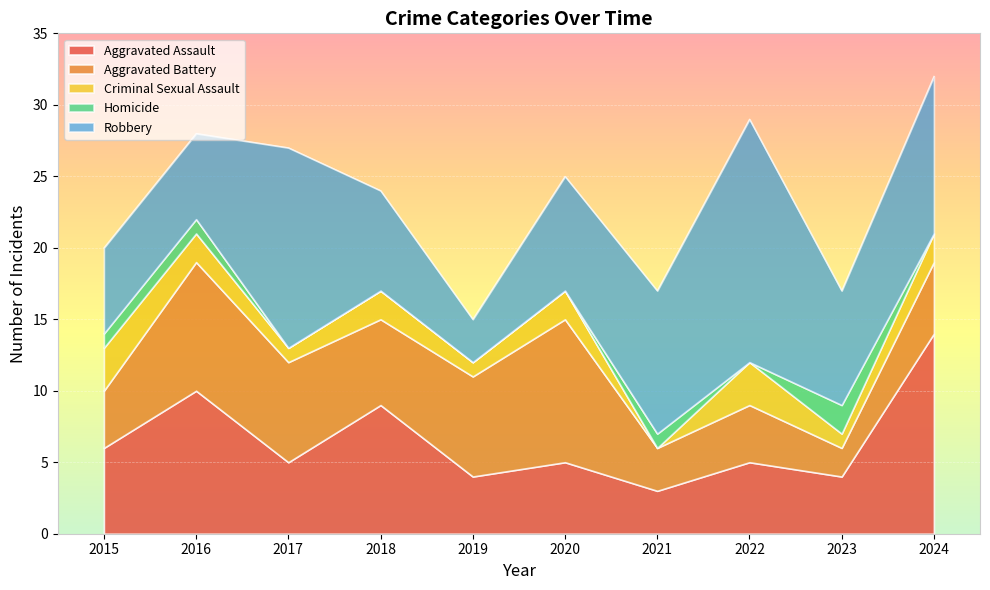

List the labels in order of Aggravated Assault value, smallest first.

2021, 2019, 2023, 2017, 2020, 2022, 2015, 2018, 2016, 2024